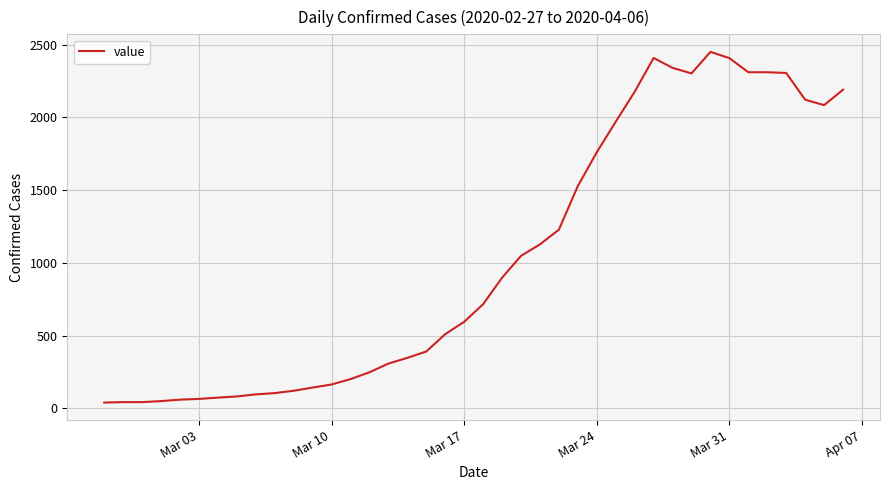

What is the difference between the maximum and minimum values?

2410